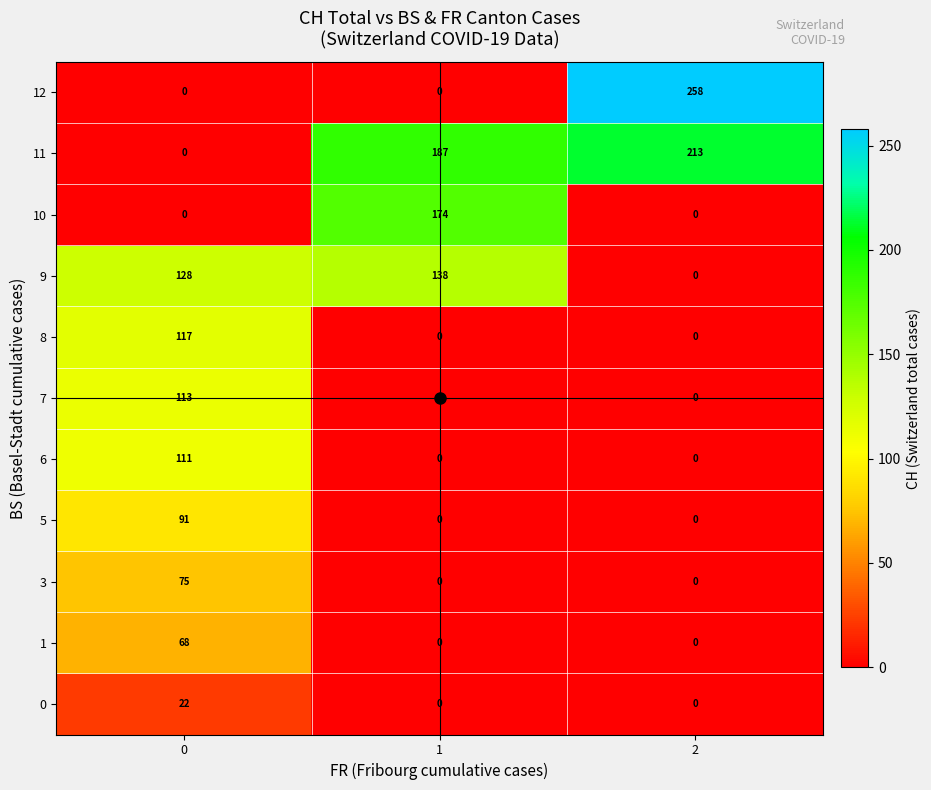

Is it true that 8 equals 180 at 0?

False